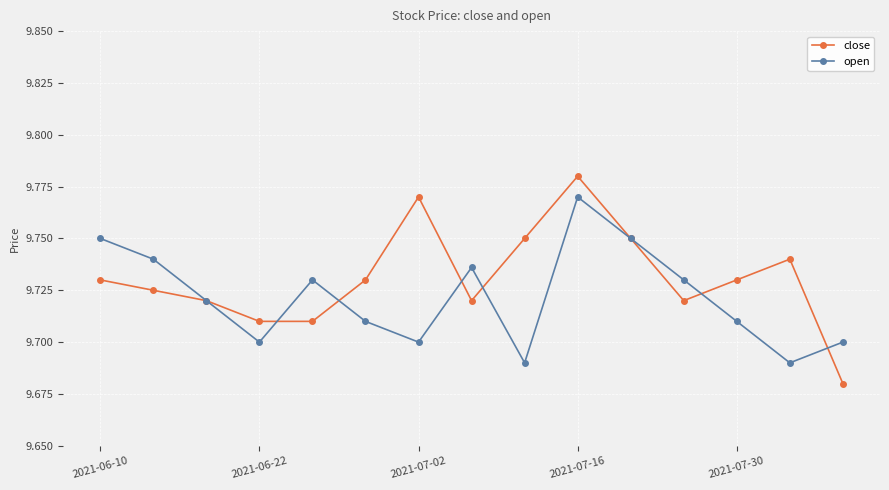

Count the close values in the range 9 to 10.

15